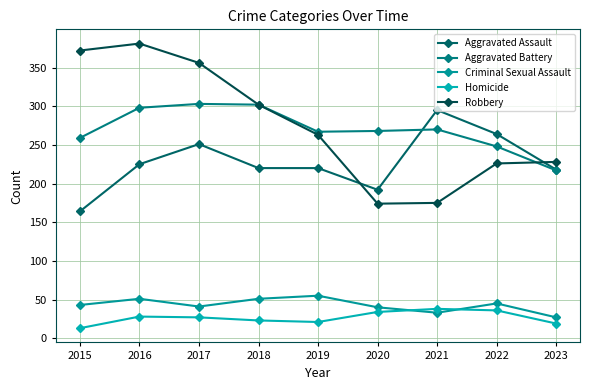

What is the sum of the Criminal Sexual Assault values at 2019 and 2015?

98